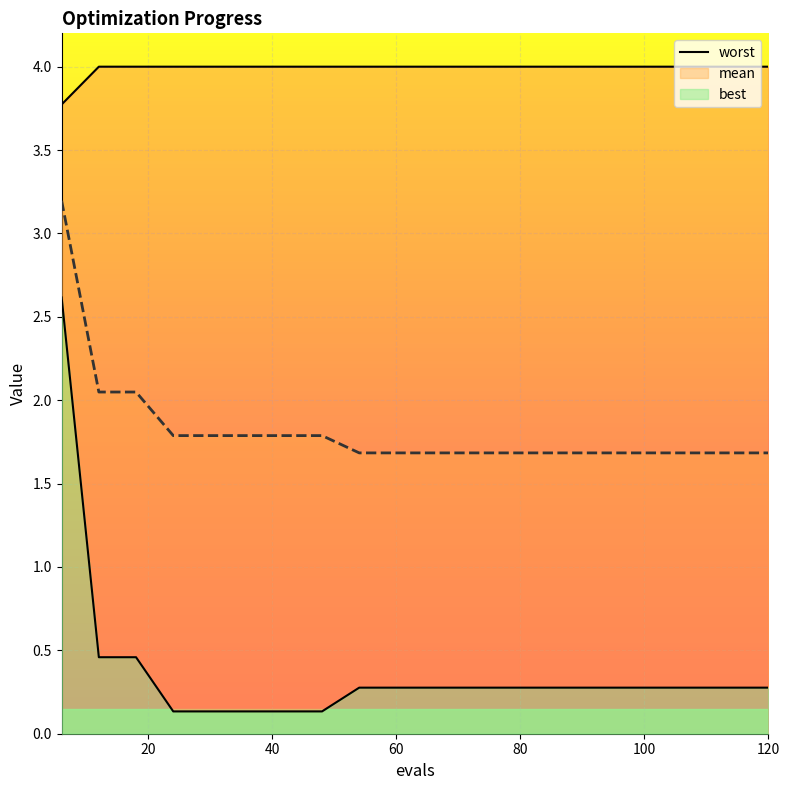

Reading left to right, list all the values displayed in this chart.

worst: 3.8	4.0	4.0	4.0	4.0	4.0	4.0	4.0	4.0	4.0	4.0	4.0	4.0	4.0	4.0	4.0	4.0	4.0	4.0	4.0
mean: 3.2	2.0	2.0	1.8	1.8	1.8	1.8	1.8	1.7	1.7	1.7	1.7	1.7	1.7	1.7	1.7	1.7	1.7	1.7	1.7
best: 2.6	0.5	0.5	0.1	0.1	0.1	0.1	0.1	0.3	0.3	0.3	0.3	0.3	0.3	0.3	0.3	0.3	0.3	0.3	0.3